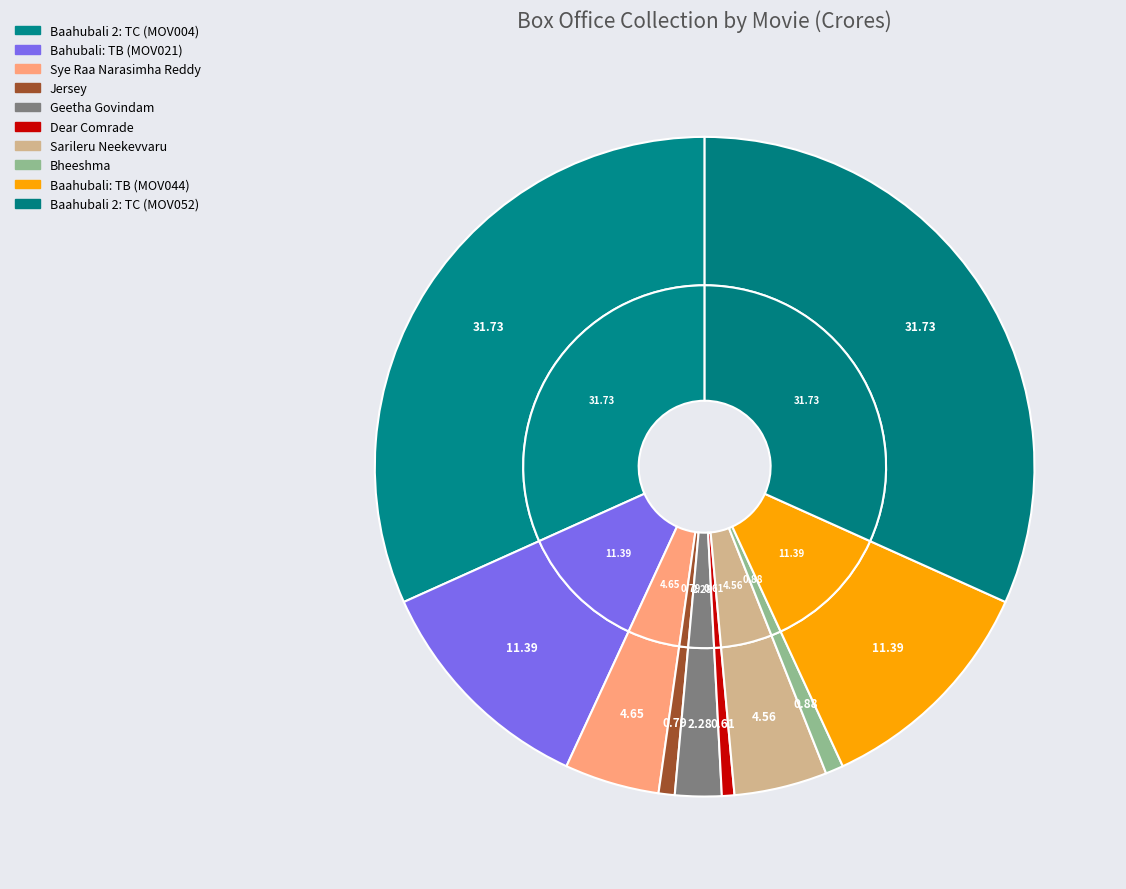

Approximately how many times larger is the value at Dear Comrade compared to Bahubali: The Beginning (MOV021)?

0.1